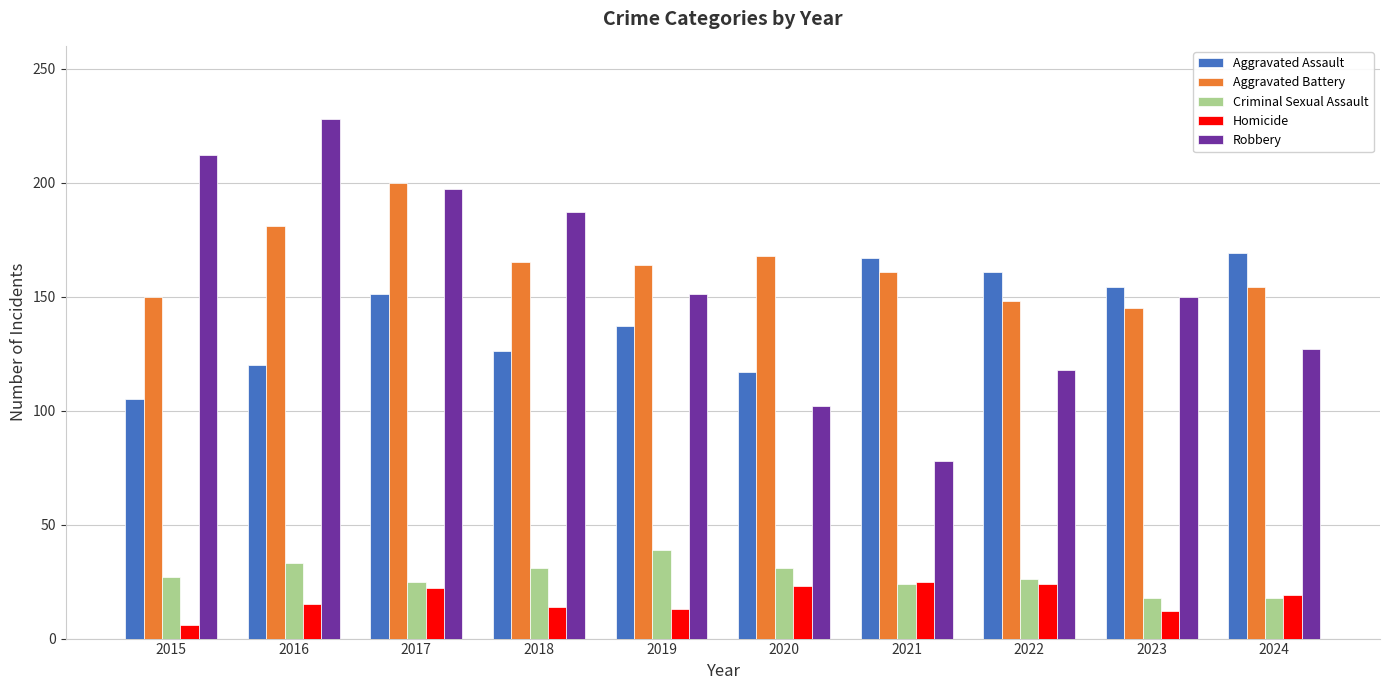

Which series changed the most between 2015 and 2016?

Aggravated Battery